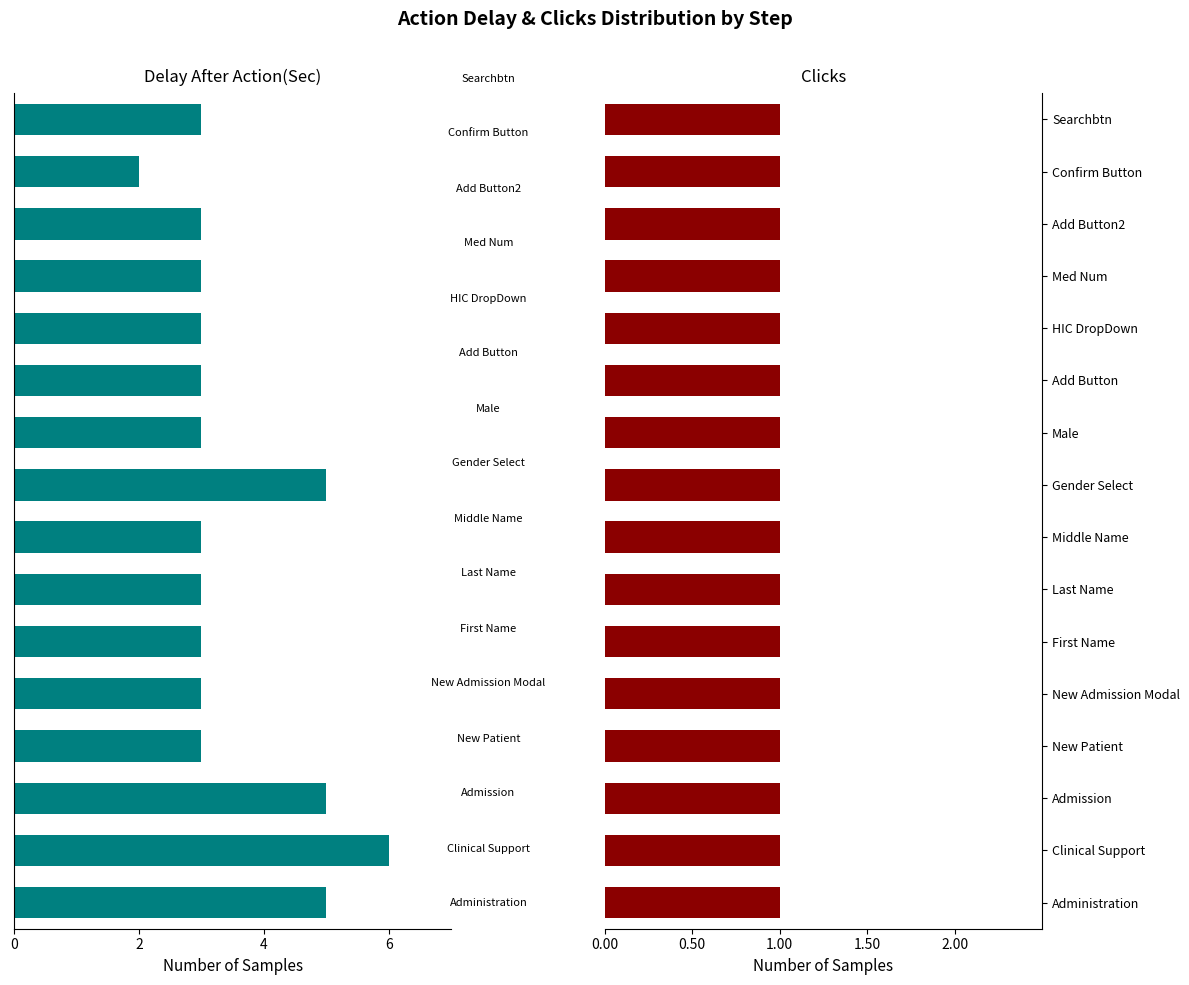

How many groups of bars are there?

16